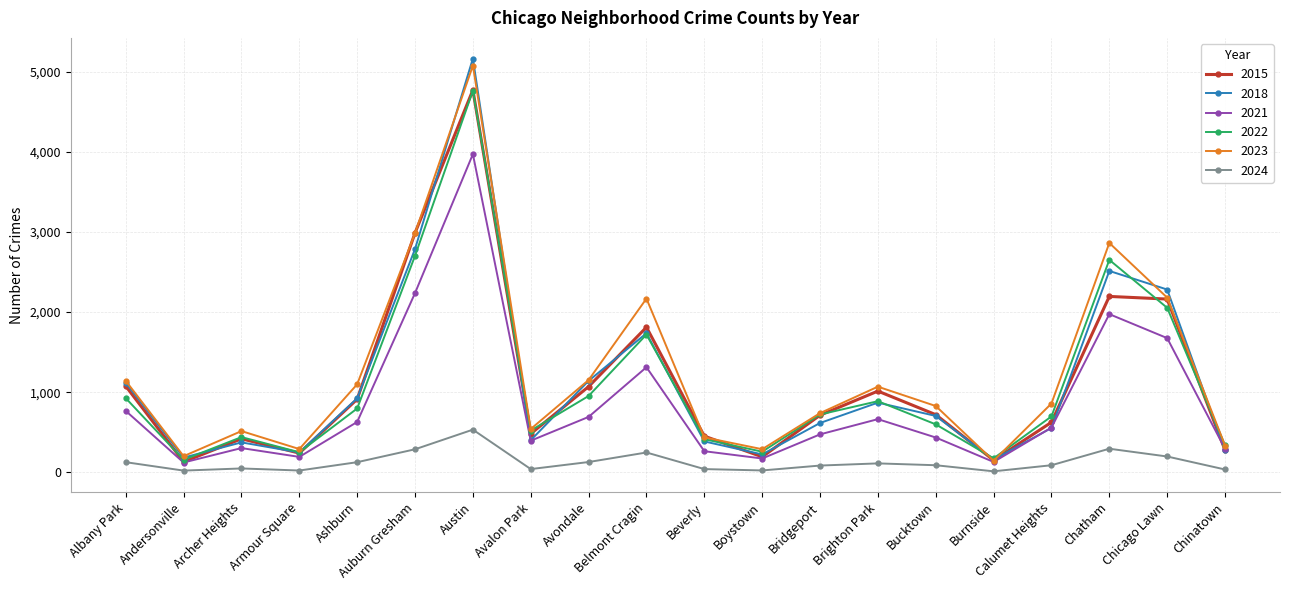

True or false: 2024 and 2023 intersect in this chart.

False